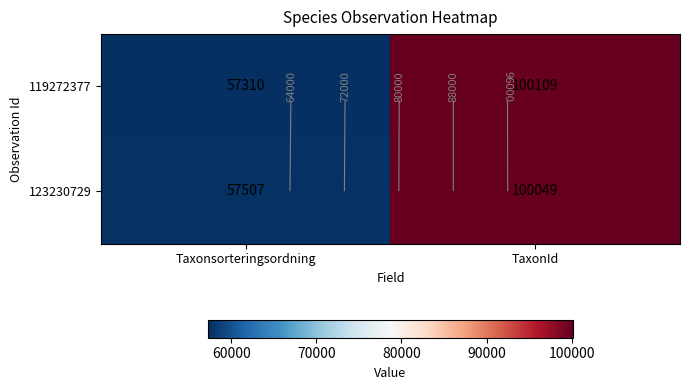

List the labels in order of 119272377 value, largest first.

TaxonId, Taxonsorteringsordning